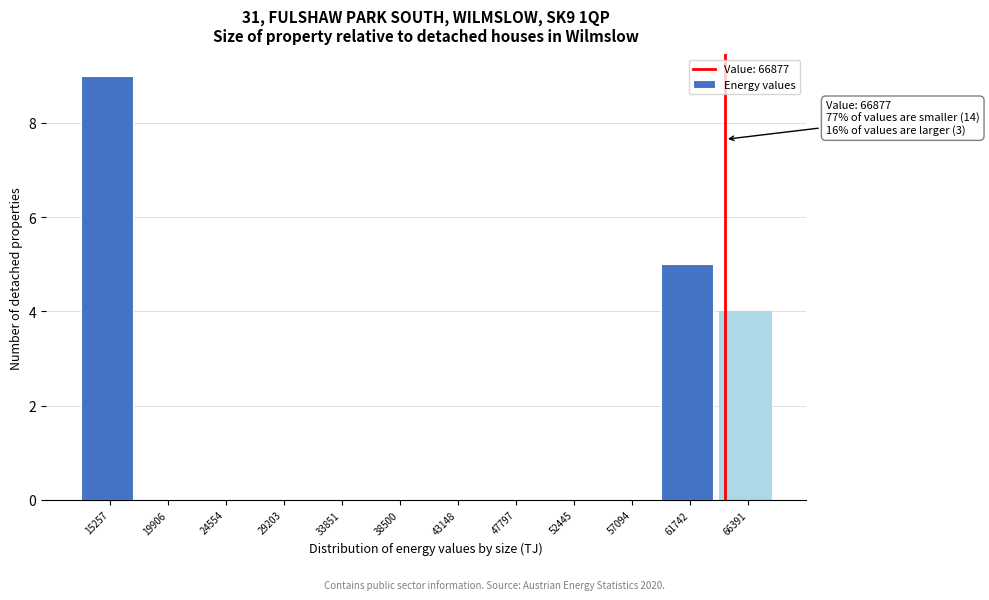

Reading left to right, extract all data points from this chart.

15257=9	19906=0	24554=0	29203=0	33851=0	38500=0	43148=0	47797=0	52445=0	57094=0	61742=5	66391=4